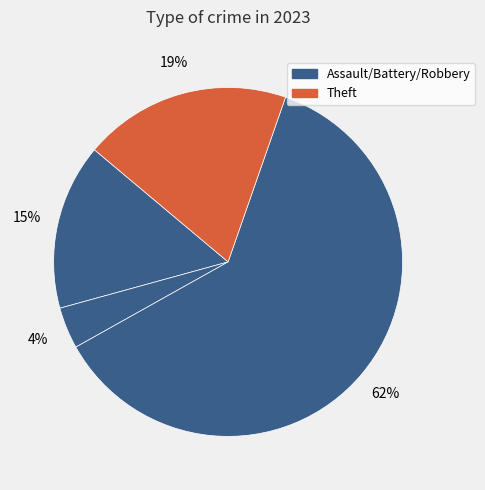

Count the number of slices in the pie.

4